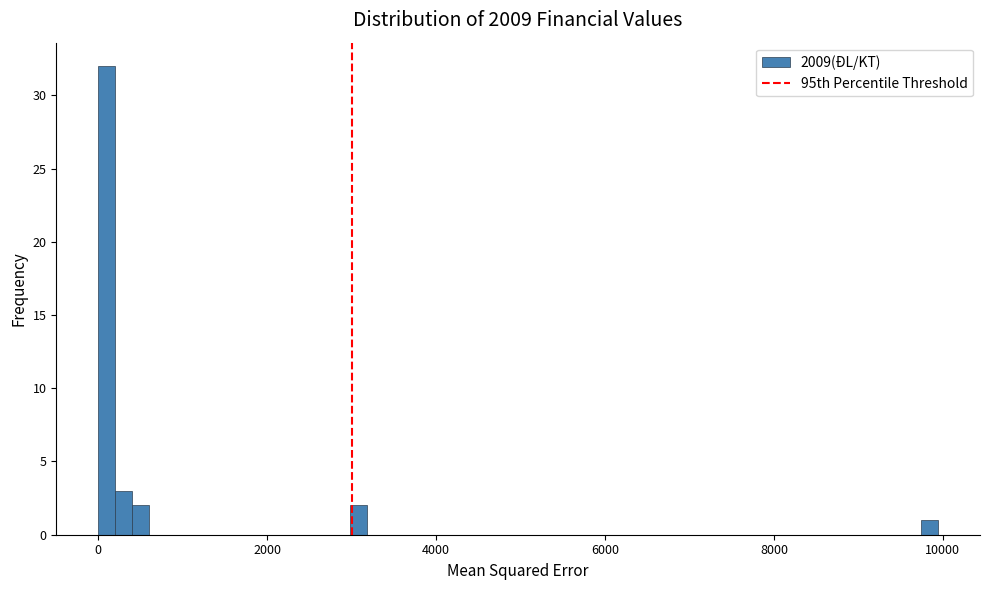

Around what value on the x-axis is the tallest bar? Give the approximate position of its centre, as read against the axis.

0